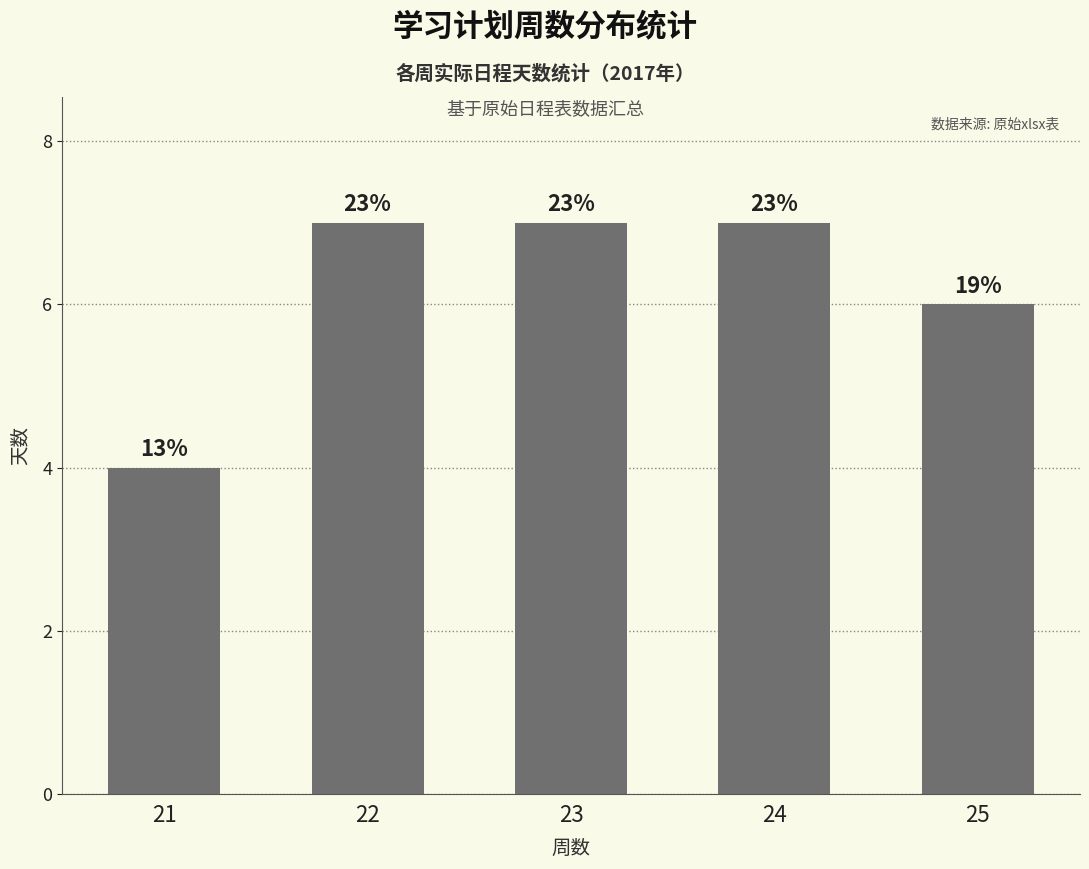

What is the difference between the maximum and minimum values?

3